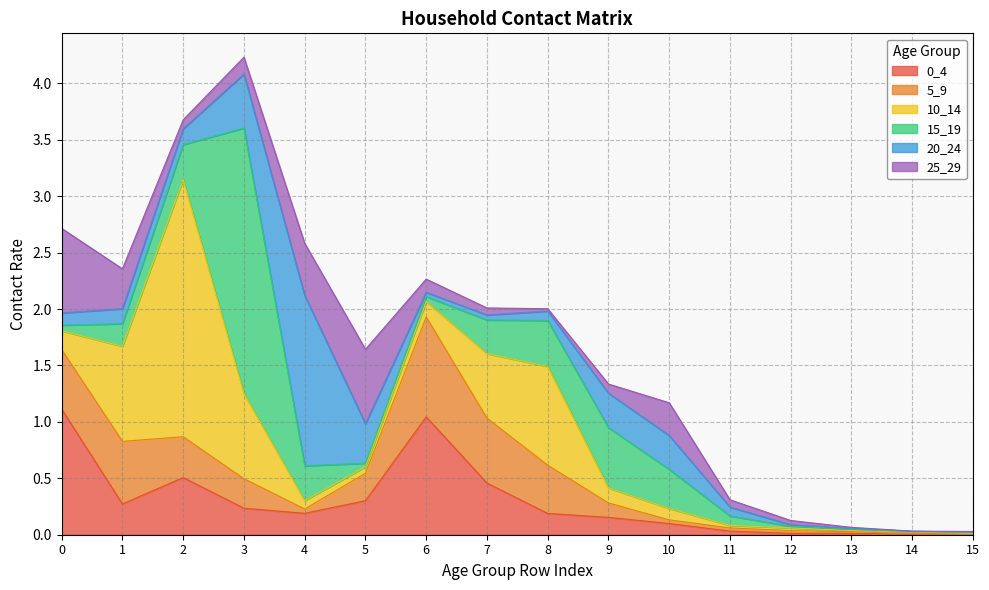

True or false: 20_24 and 15_19 intersect in this chart.

True